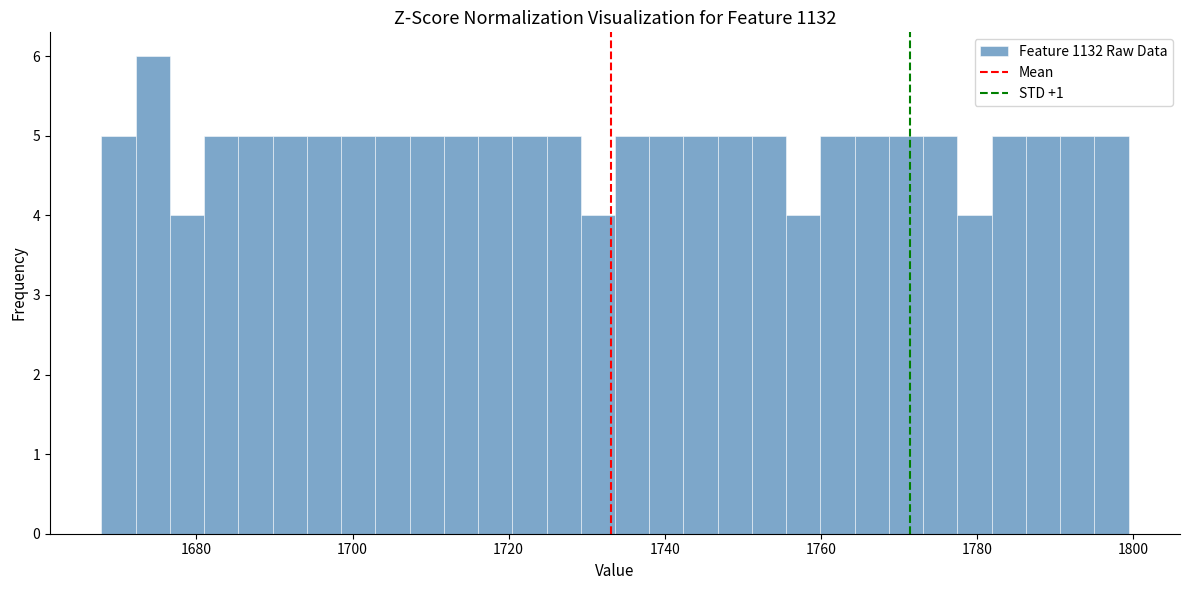

Around what value on the x-axis is the tallest bar? Give the approximate position of its centre, as read against the axis.

1674